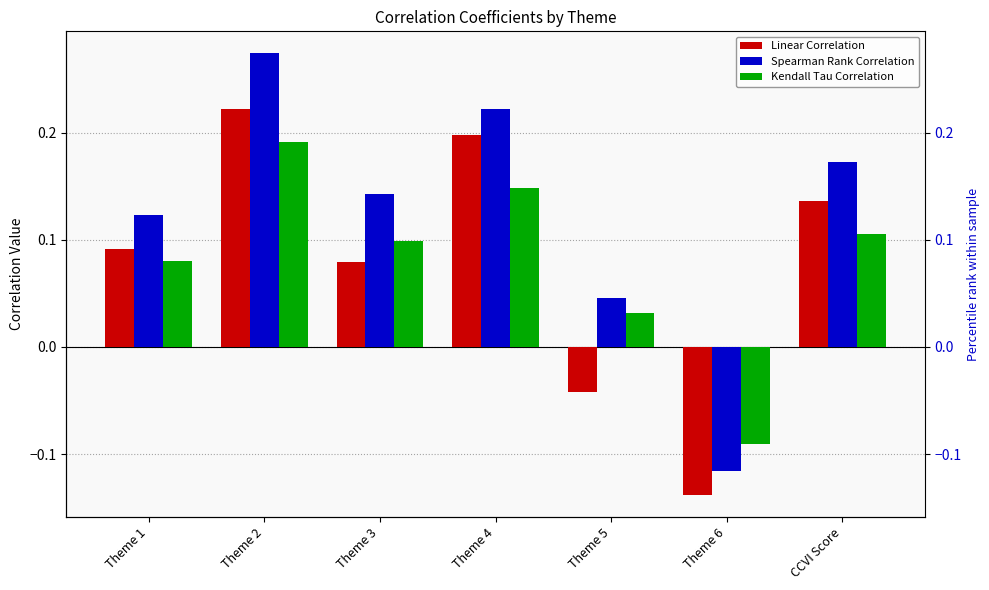

Between Theme 3 and Theme 5, which series saw the biggest shift?

Linear Correlation